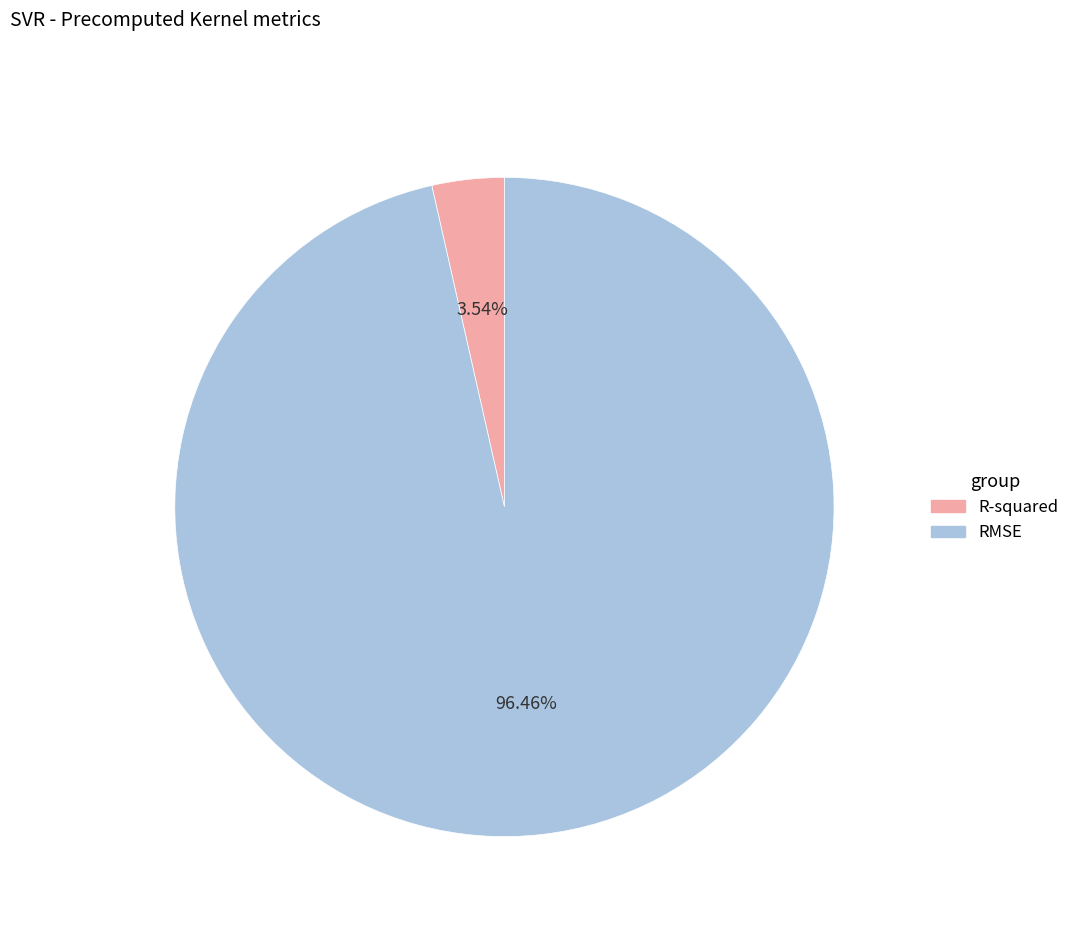

To the nearest percent, what is the difference between the R-squared and RMSE slice percentages?

93%